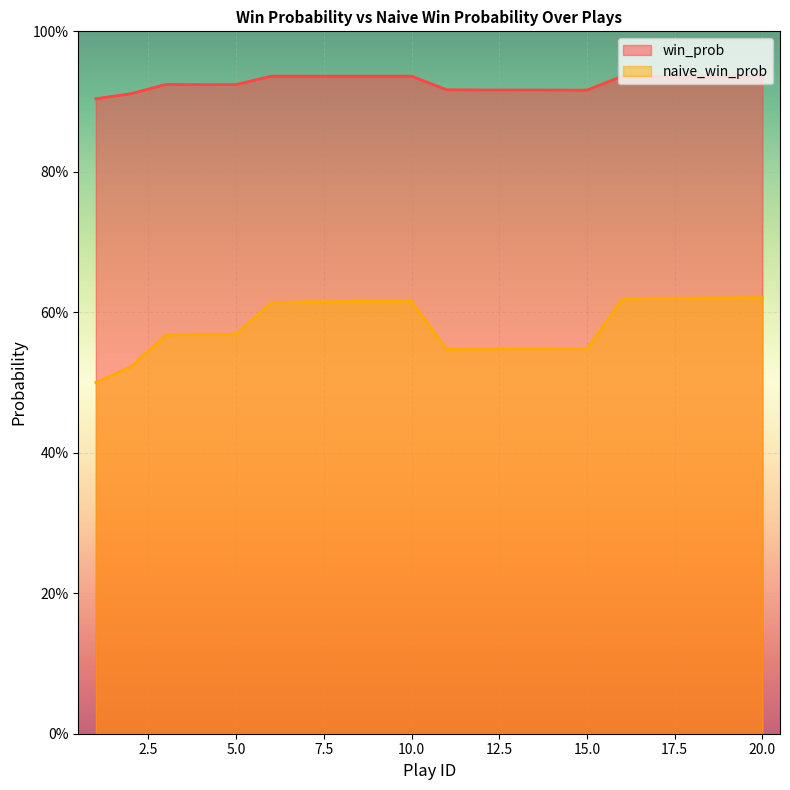

What is the value of the win_prob point at the 17th from the left?

0.9